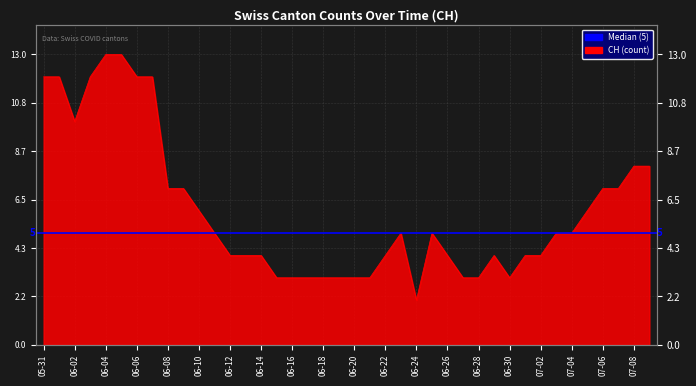

What is the sum of all values?

241